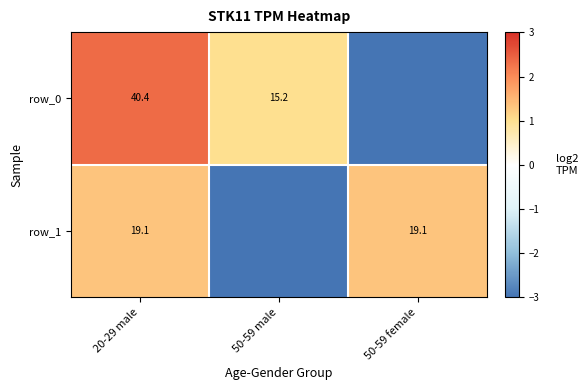

What is the minimum value for row_1?

-3.0